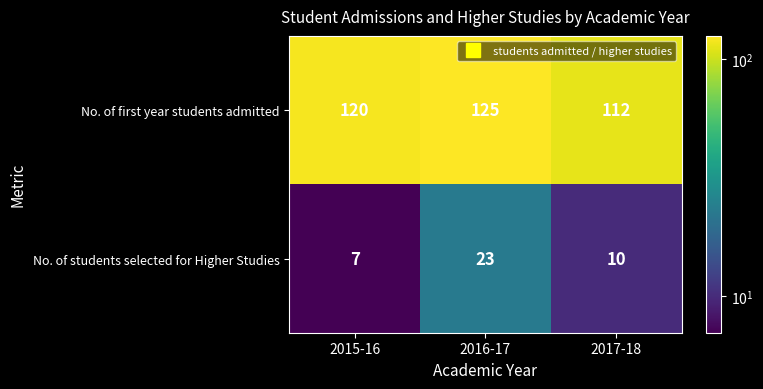

Rank the series by their maximum value, from highest to lowest.

No. of first year students admitted, No. of students selected for Higher Studies